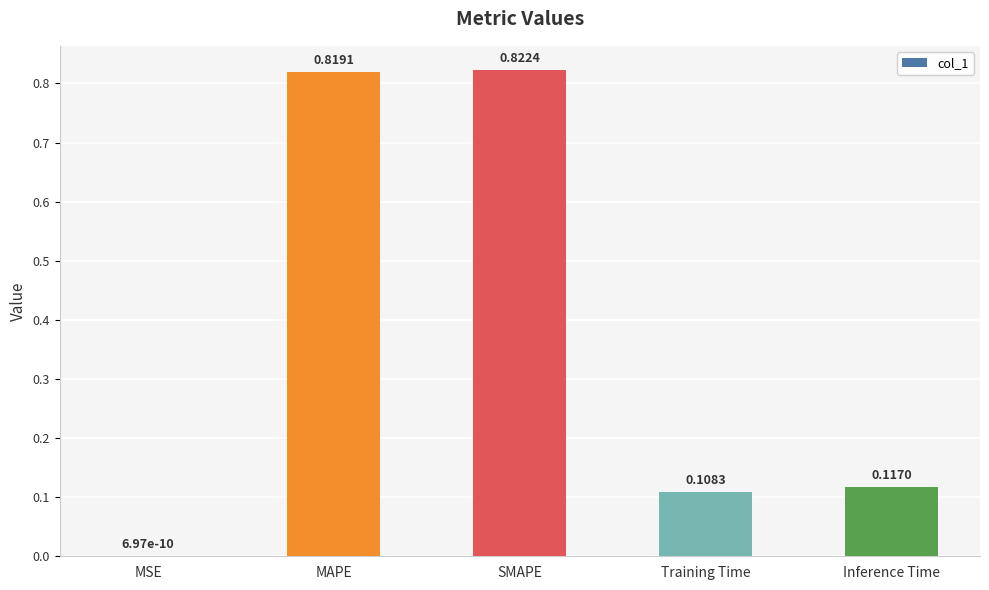

What is the sum of all values?

1.9